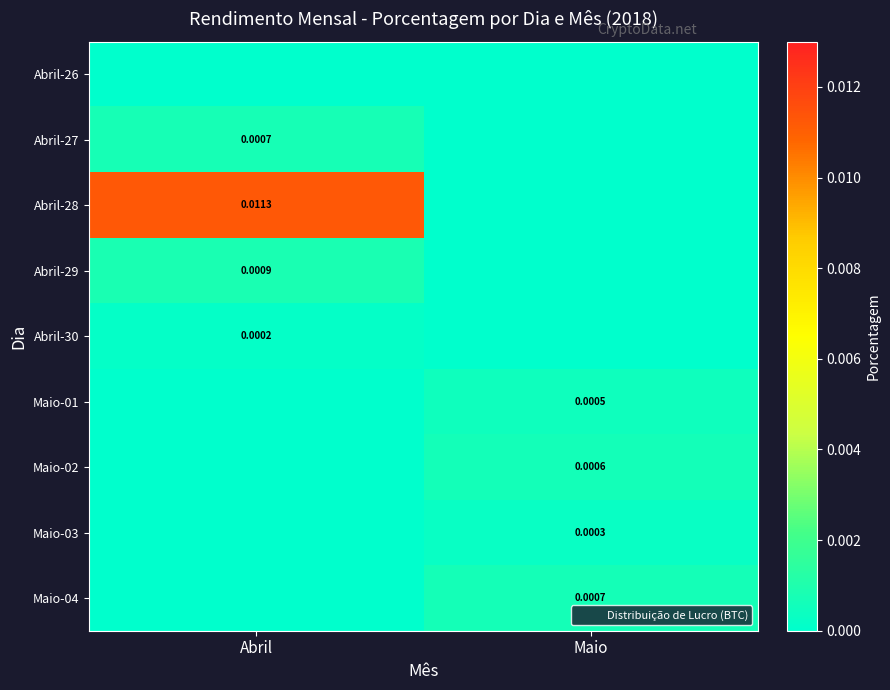

The value of Maio-04 at Maio is 0.0. True or false?

True